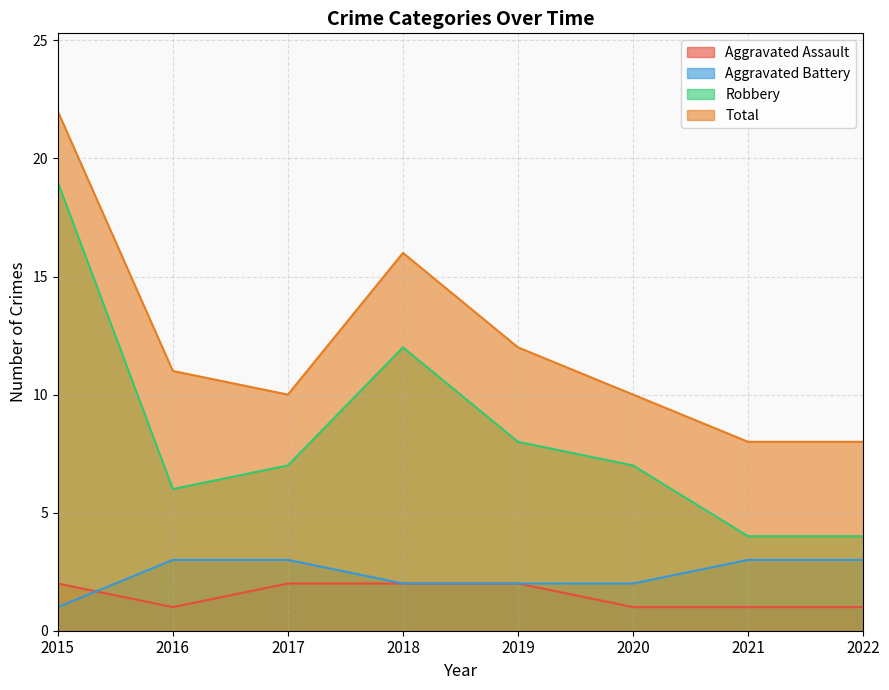

Where is Total nearest to the value 15?

2018